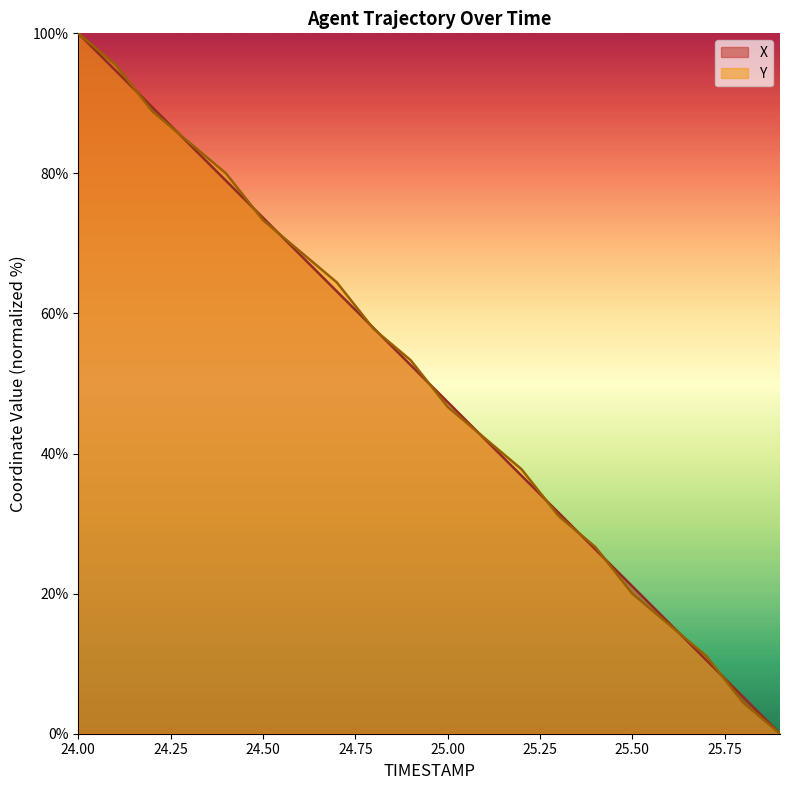

What is the value of the X point at the 13th from the left?

36.8